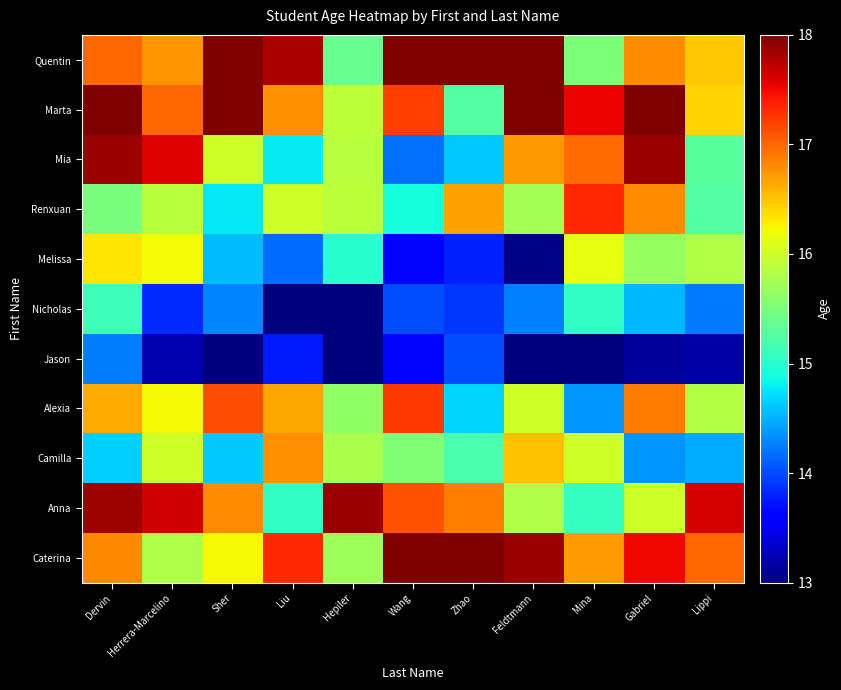

Count the number of data series in this chart.

11